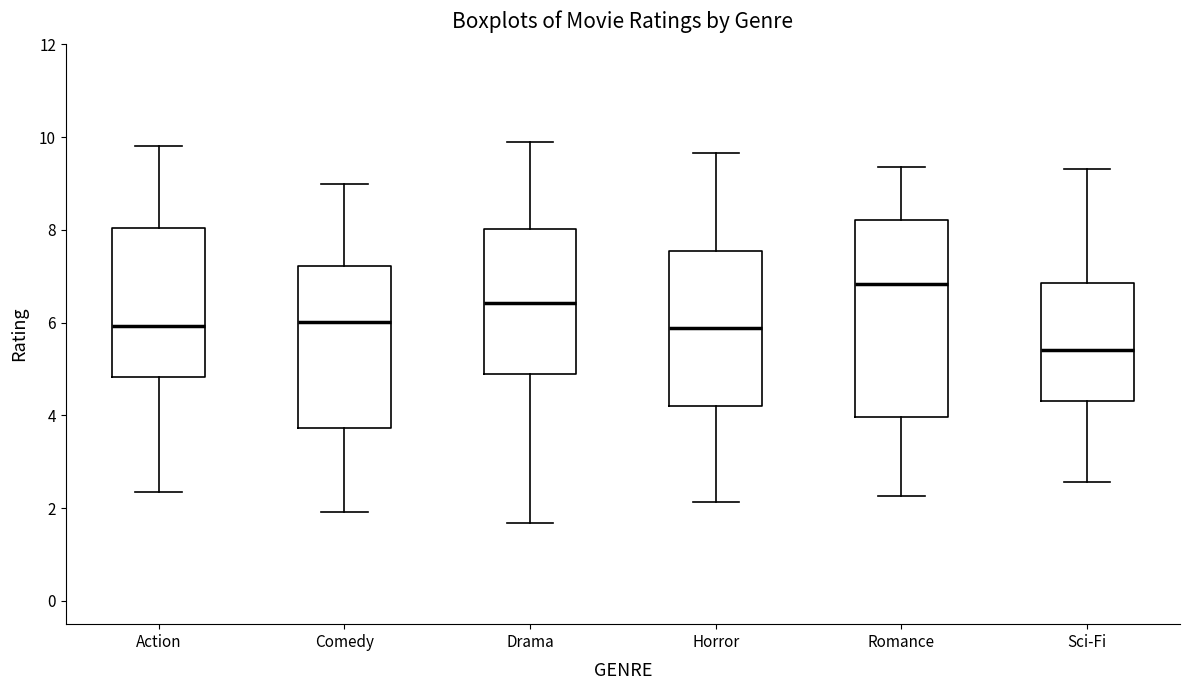

Where does the lower whisker of the box for Comedy end on the y-axis? The values are not printed on the chart, so give them approximately, as read against the axis.

2.0